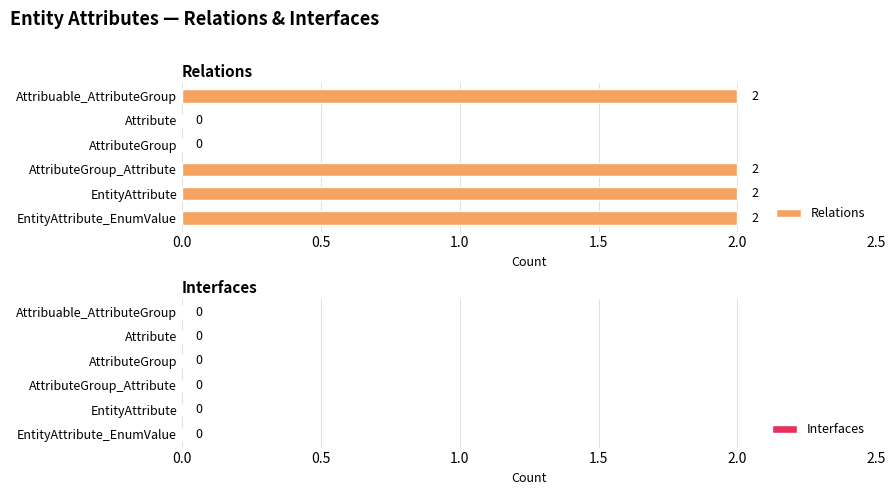

Is it true that the value at AttributeGroup_Attribute is 3?

False